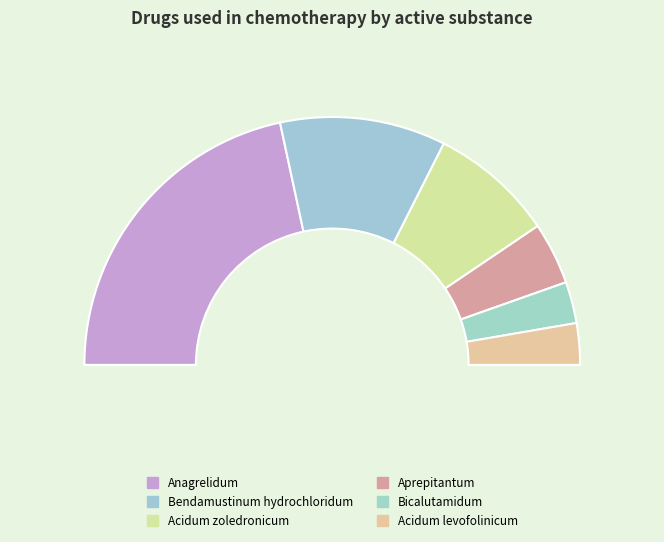

What is the ratio of the value at Acidum zoledronicum to the value at Acidum levofolinicum?

3.0